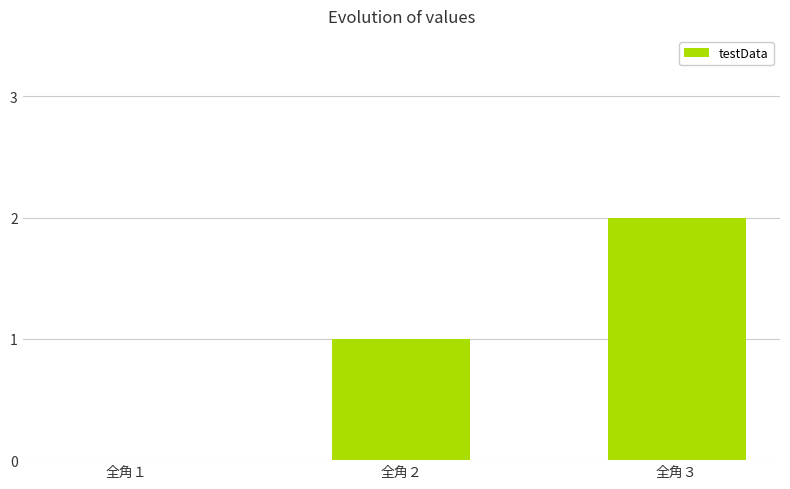

What is the change in value from 全角２ to 全角３?

+1